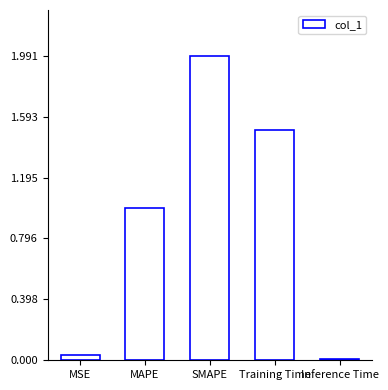

What is the label of the 4th bar from the left?

Training Time